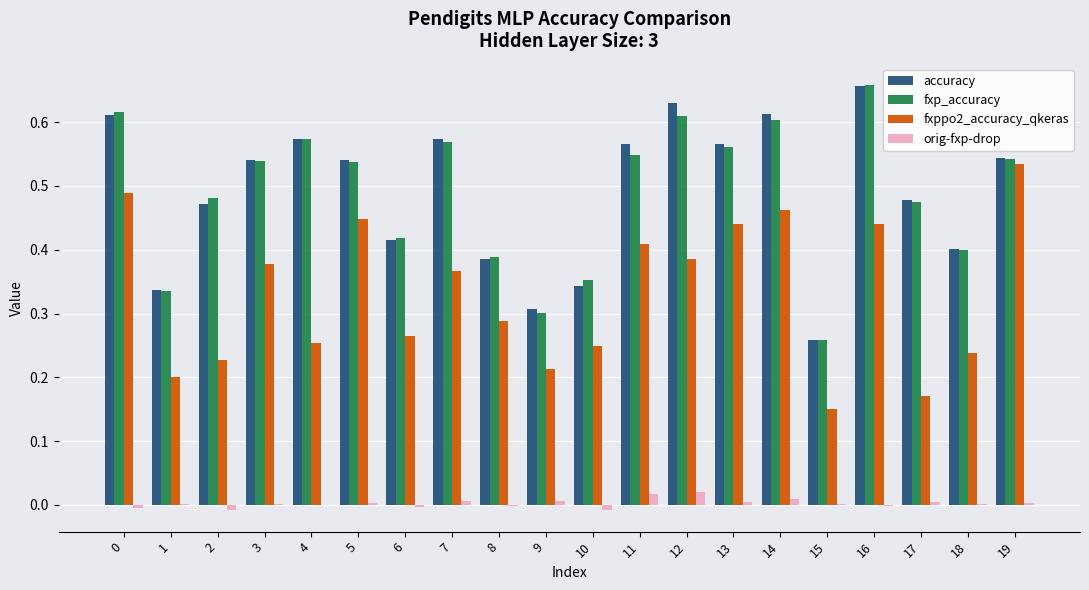

At which category does the chart reach its peak across all series?

16